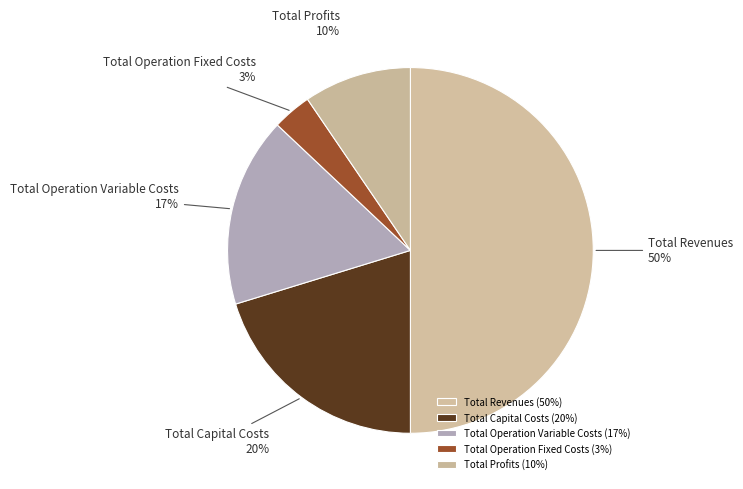

To the nearest percent, what portion does Total Capital Costs represent?

20%